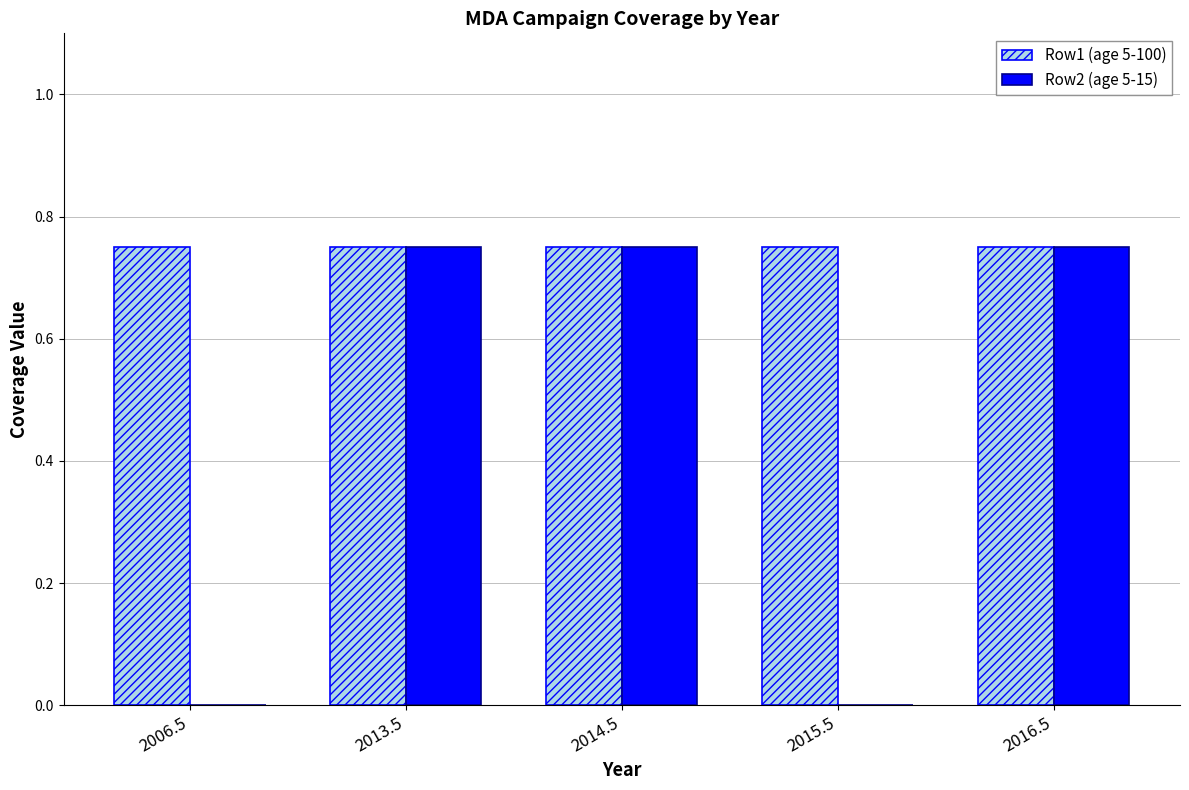

How many distinct data groups are displayed?

2